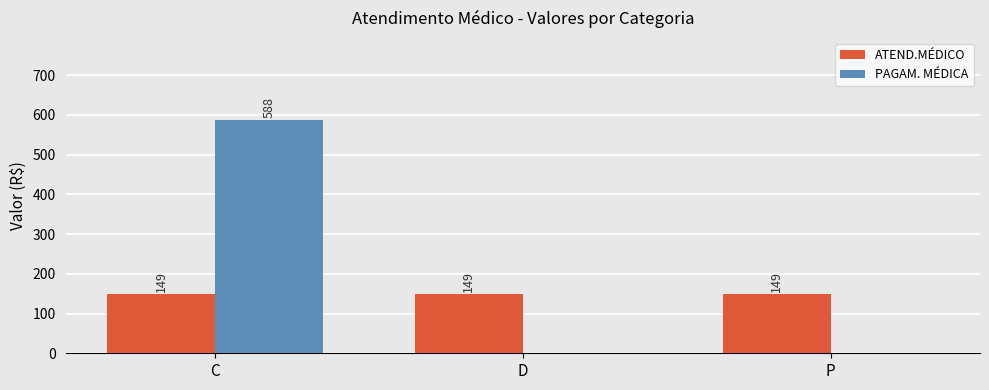

Which series has the widest spread of values?

PAGAM. MÉDICA